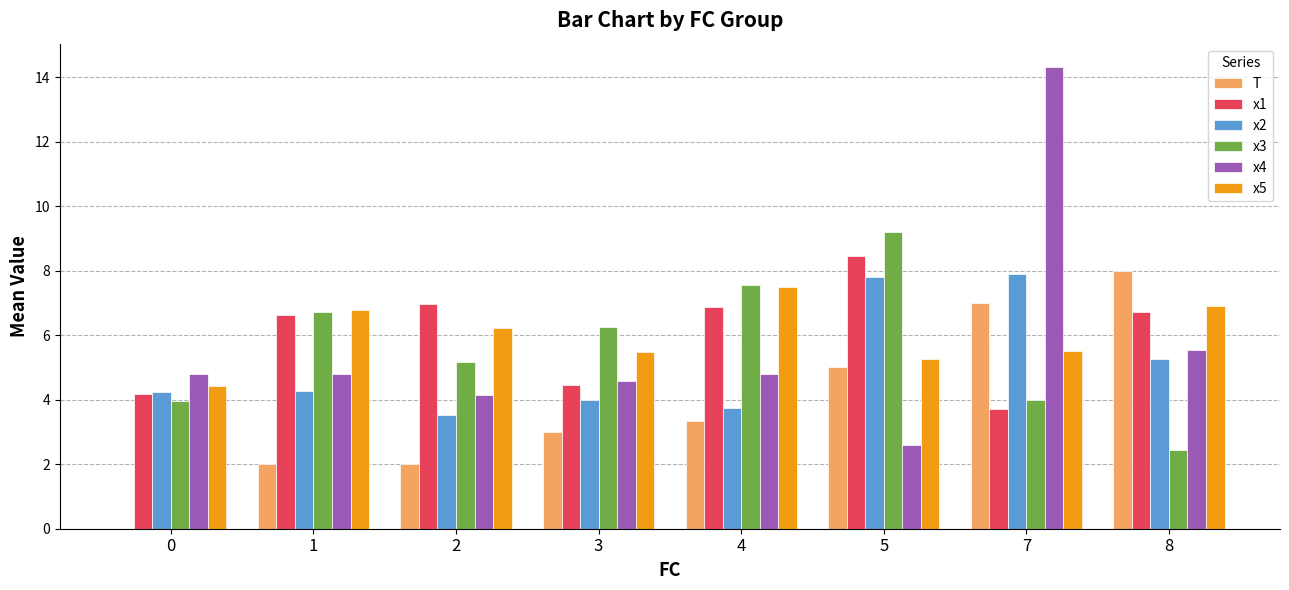

At which category is the sum across all series the highest?

7